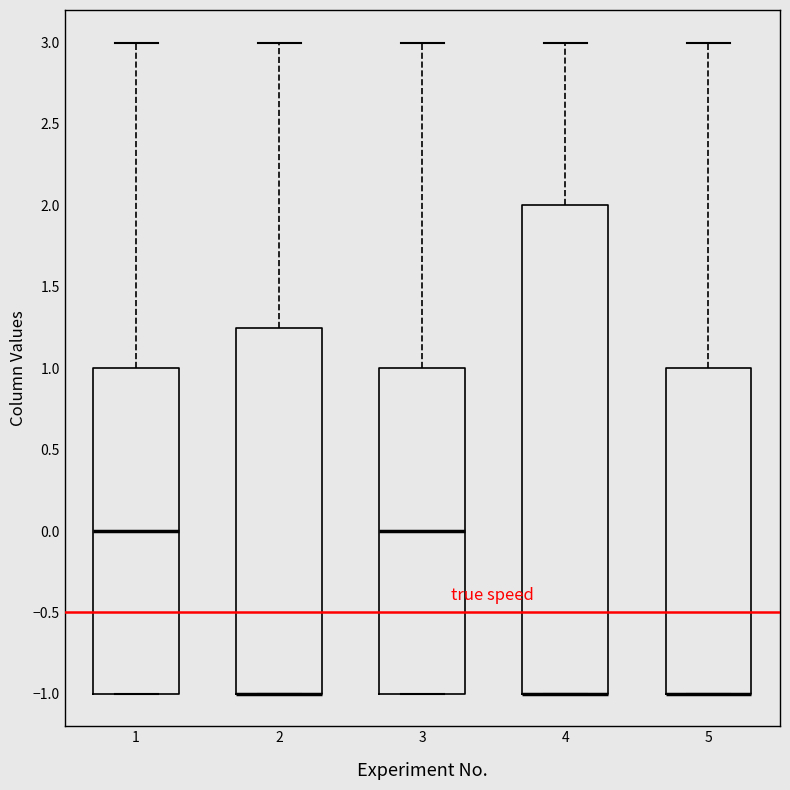

Reading left to right, transcribe this box plot: for each box, give where its median line is, the range the box spans, and where its two whiskers end, as read against the y-axis. The values are not printed on the chart, so give them approximately, as read against the axis.

1: median 0.00, box -1.00 to 1.00, whiskers -1.00 to 3.00
2: median -1.00 (drawn on the box's lower edge), box -1.00 to 1.25, whiskers -1.00 to 3.00
3: median 0.00, box -1.00 to 1.00, whiskers -1.00 to 3.00
4: median -1.00 (drawn on the box's lower edge), box -1.00 to 2.00, whiskers -1.00 to 3.00
5: median -1.00 (drawn on the box's lower edge), box -1.00 to 1.00, whiskers -1.00 to 3.00